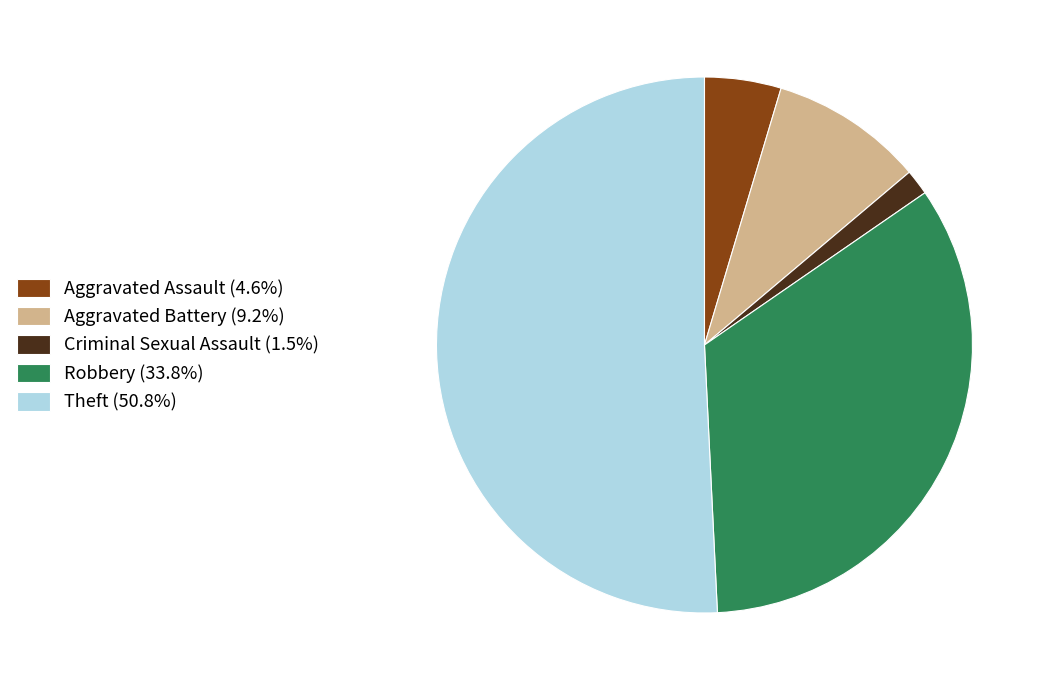

Does any single category account for the majority?

Yes